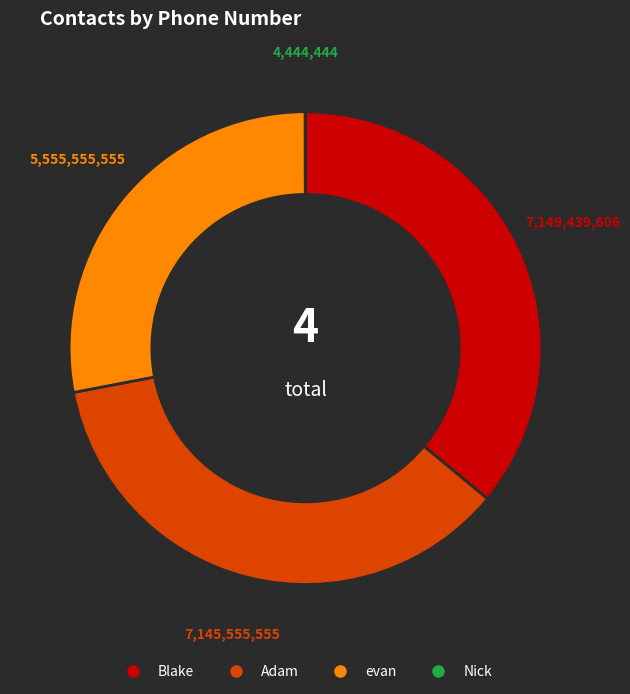

Combined, do Blake and Adam account for over 50%?

Yes